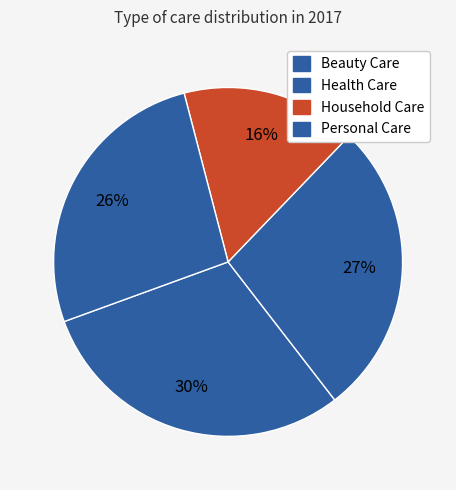

To the nearest percent, what percentage of the pie is Household Care?

16%